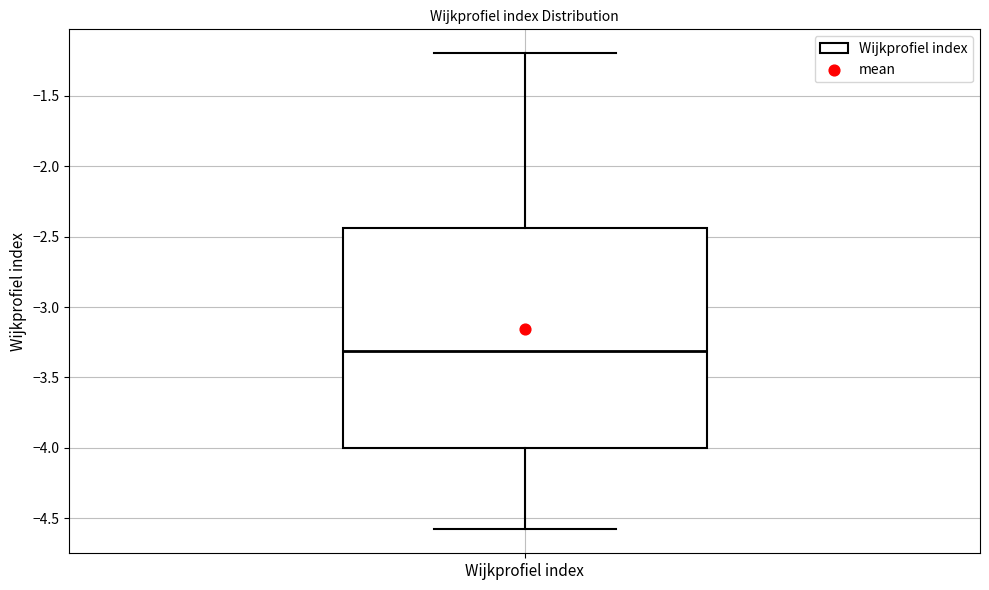

Where does the upper whisker of the box for Wijkprofiel index end on the y-axis? The values are not printed on the chart, so give them approximately, as read against the axis.

-1.20